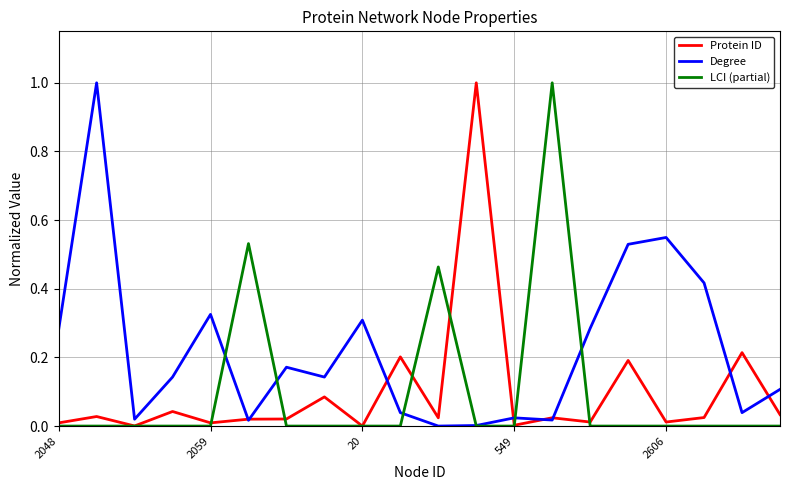

What is the greatest value displayed?

1.0